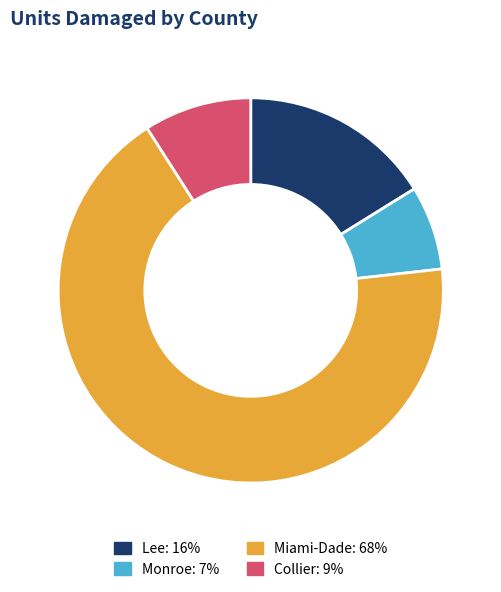

What is the majority slice?

Miami-Dade